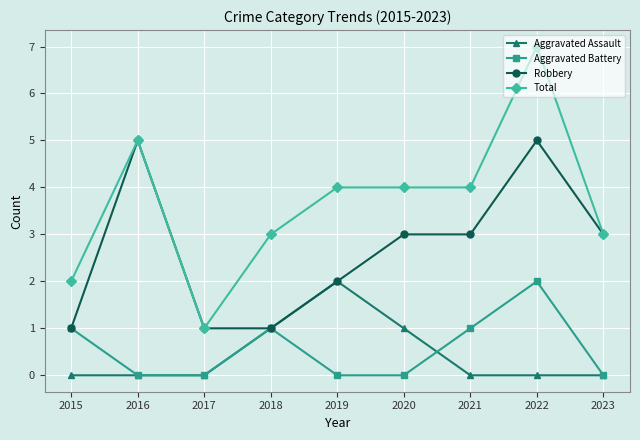

Reading left to right, what are all the values shown in this chart?

Aggravated Assault: 2015=0	2016=0	2017=0	2018=1	2019=2	2020=1	2021=0	2022=0	2023=0
Aggravated Battery: 2015=1	2016=0	2017=0	2018=1	2019=0	2020=0	2021=1	2022=2	2023=0
Robbery: 2015=1	2016=5	2017=1	2018=1	2019=2	2020=3	2021=3	2022=5	2023=3
Total: 2015=2	2016=5	2017=1	2018=3	2019=4	2020=4	2021=4	2022=7	2023=3